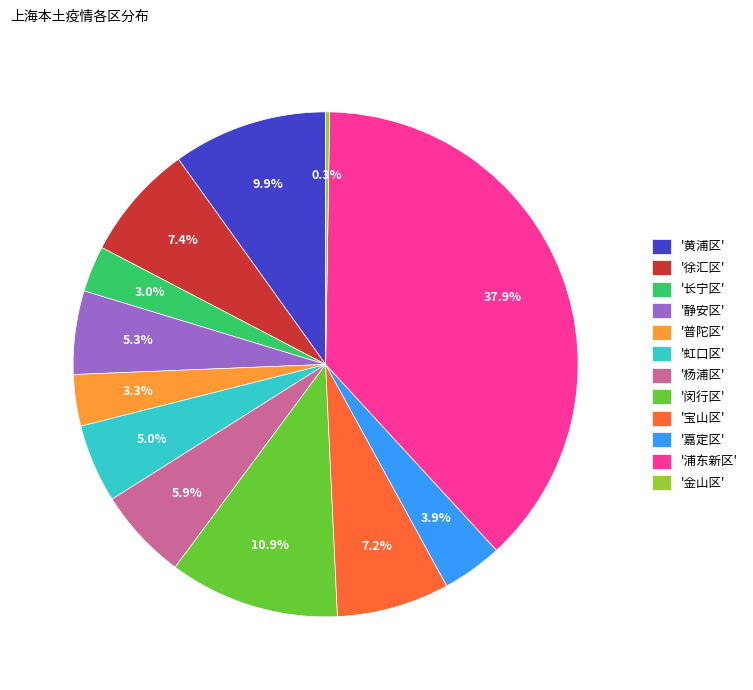

Does '虹口区' represent more than half of the total?

No